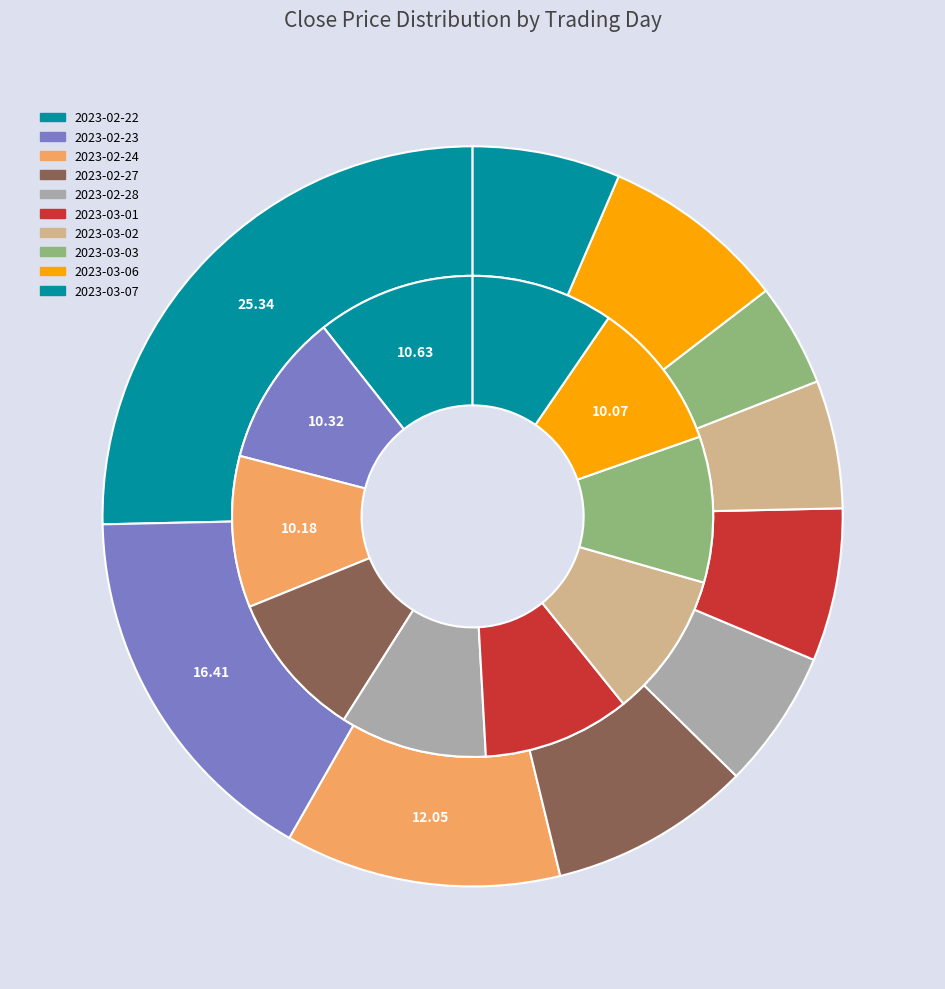

What percentage is the 2023-03-02 slice, to the nearest percent?

10%